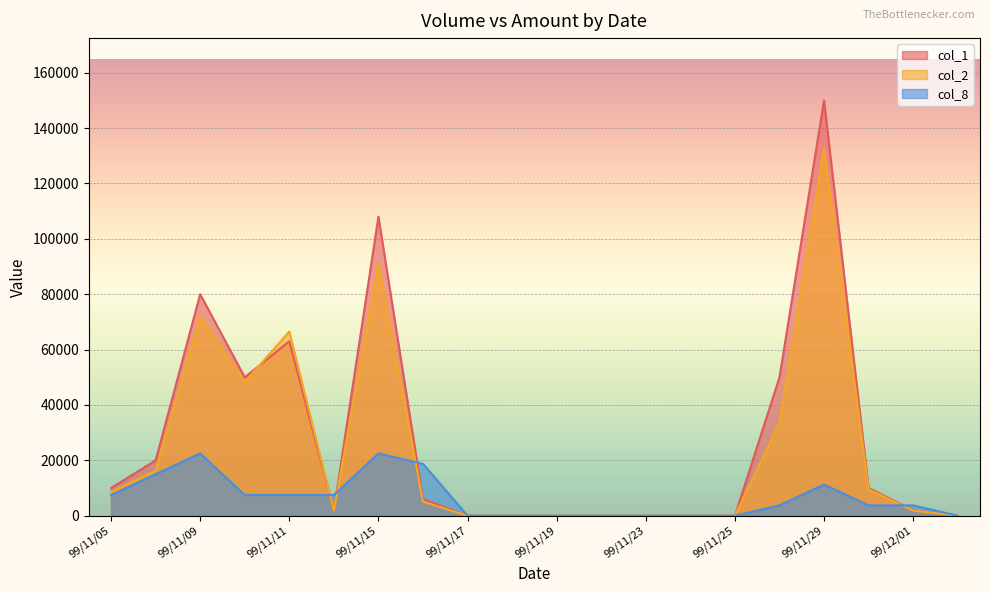

What is the sum of all col_1 values?

551000